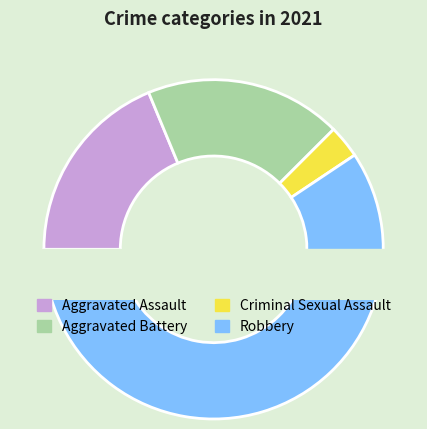

What is the largest slice in the pie chart?

Robbery